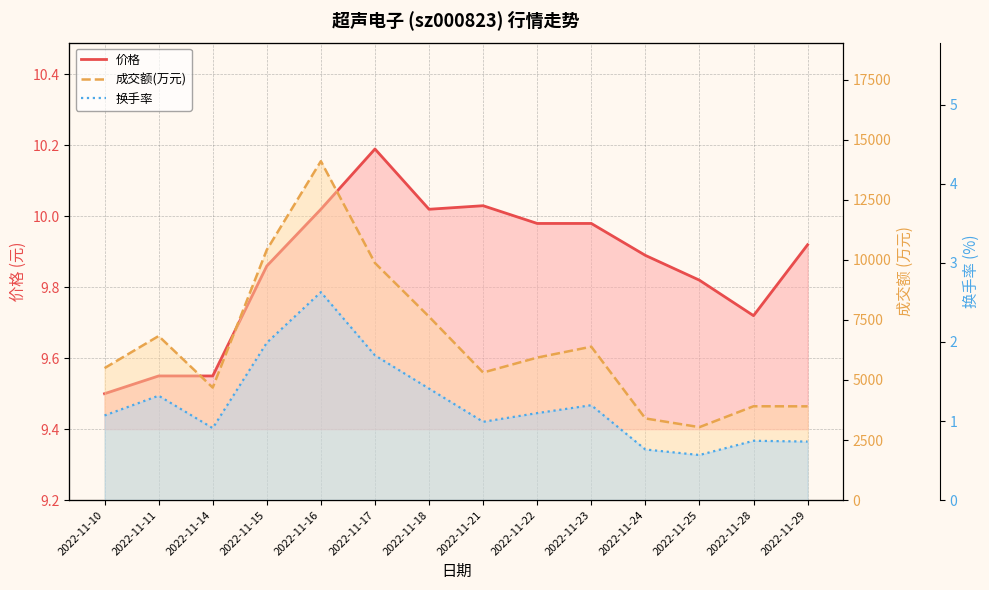

Which series has the largest total across all categories?

成交额(万元)